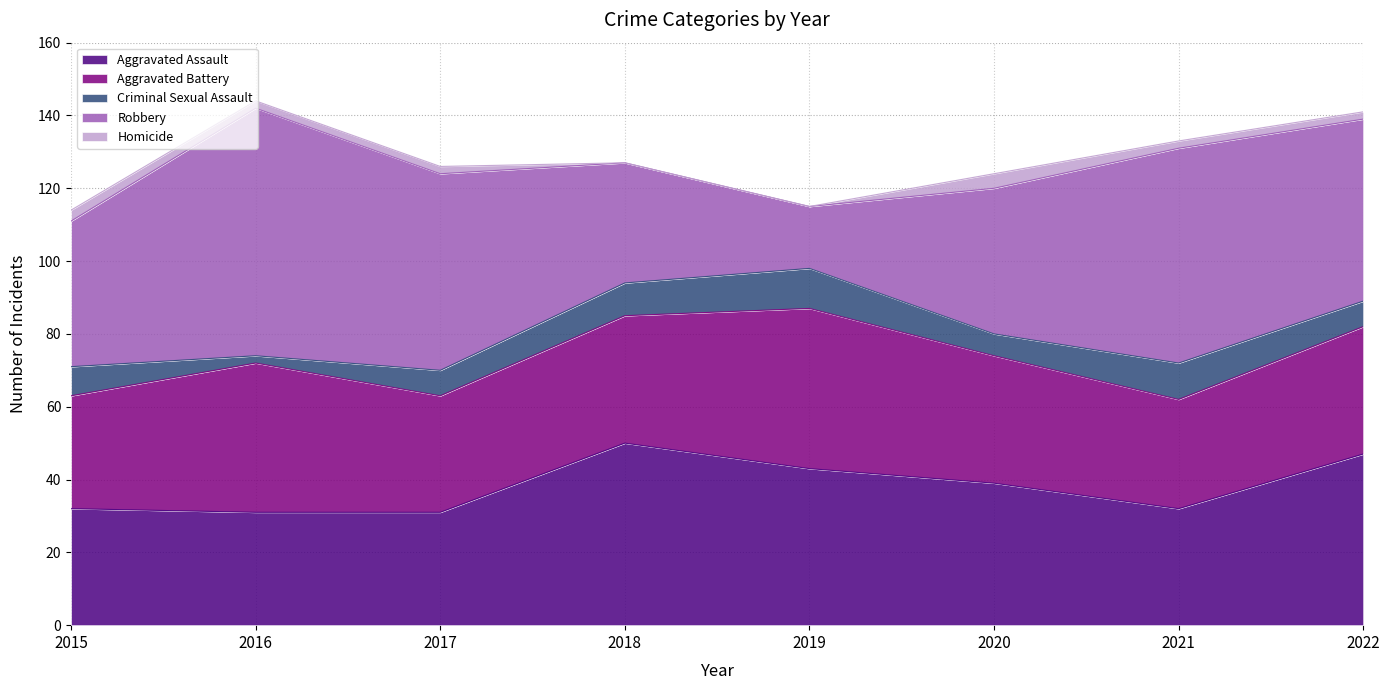

At which category does the chart reach its peak across all series?

2016